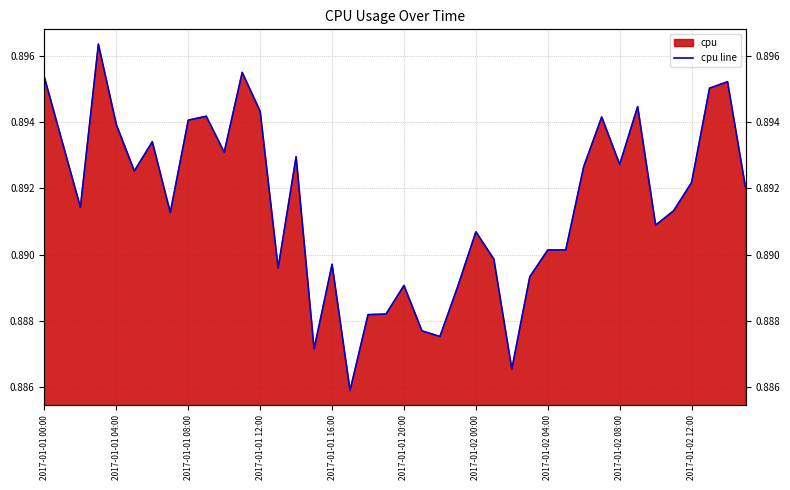

Where is the data nearest to the value 0?

17